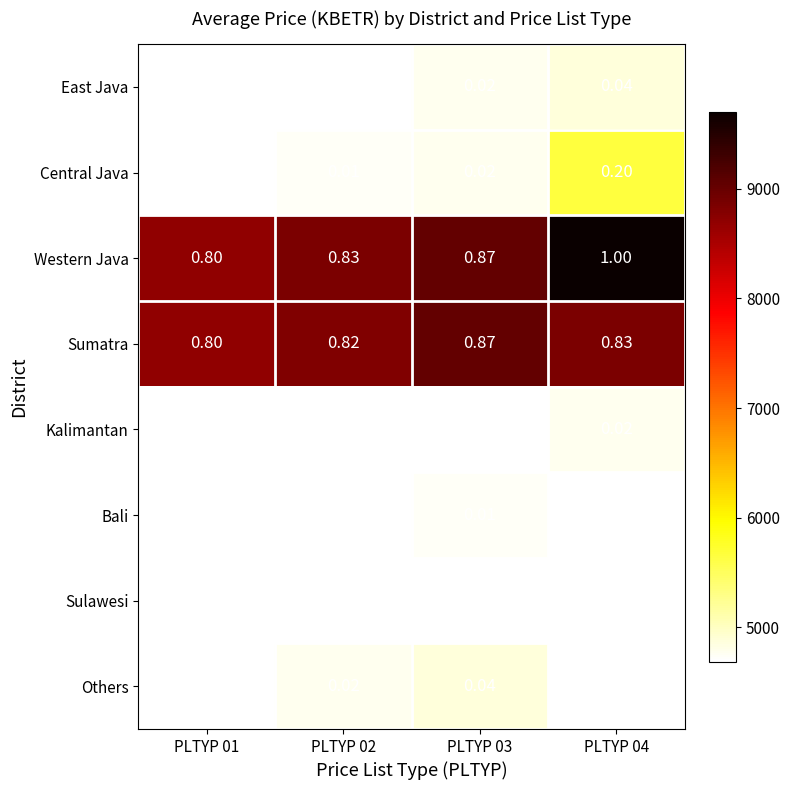

Which series has the largest total across all categories?

Western Java